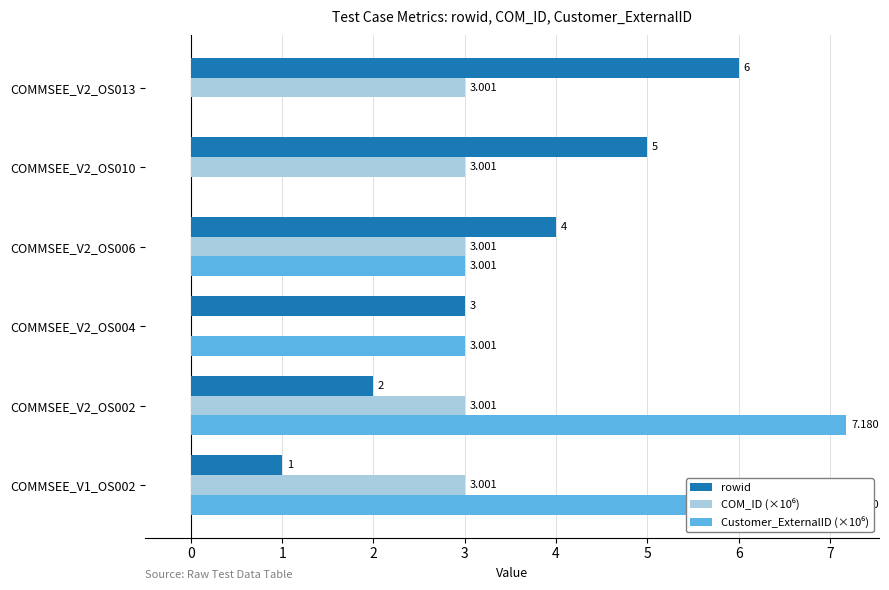

Which series has the largest range (max minus min)?

Customer_ExternalID (×10⁶)